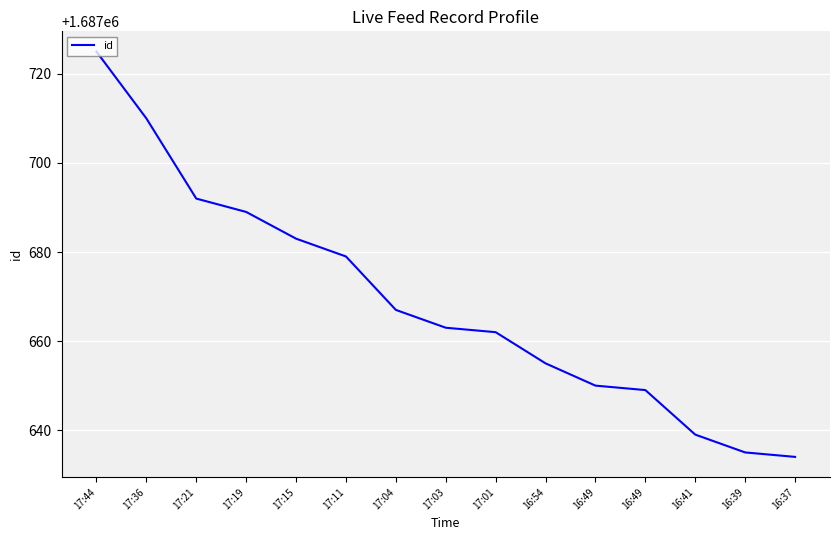

Does the chart display data point markers on the line(s)?

No